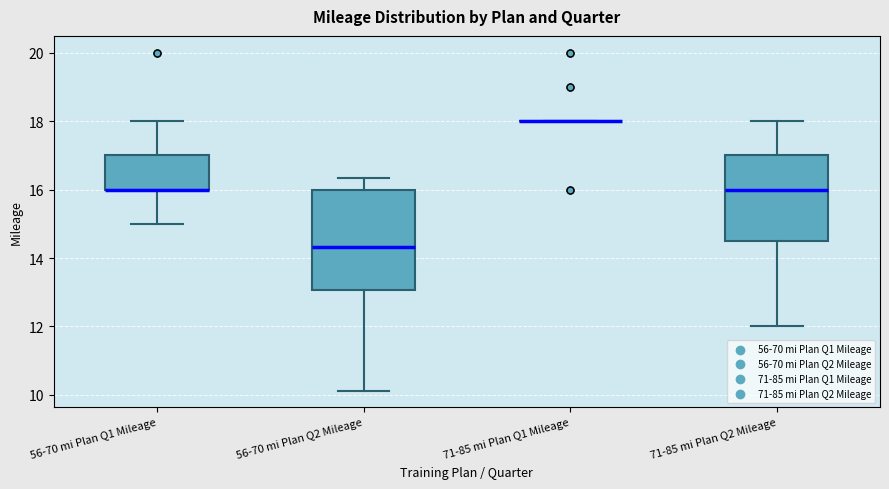

Which box is the tallest, from its lower edge to its upper edge?

56-70 mi Plan Q2 Mileage